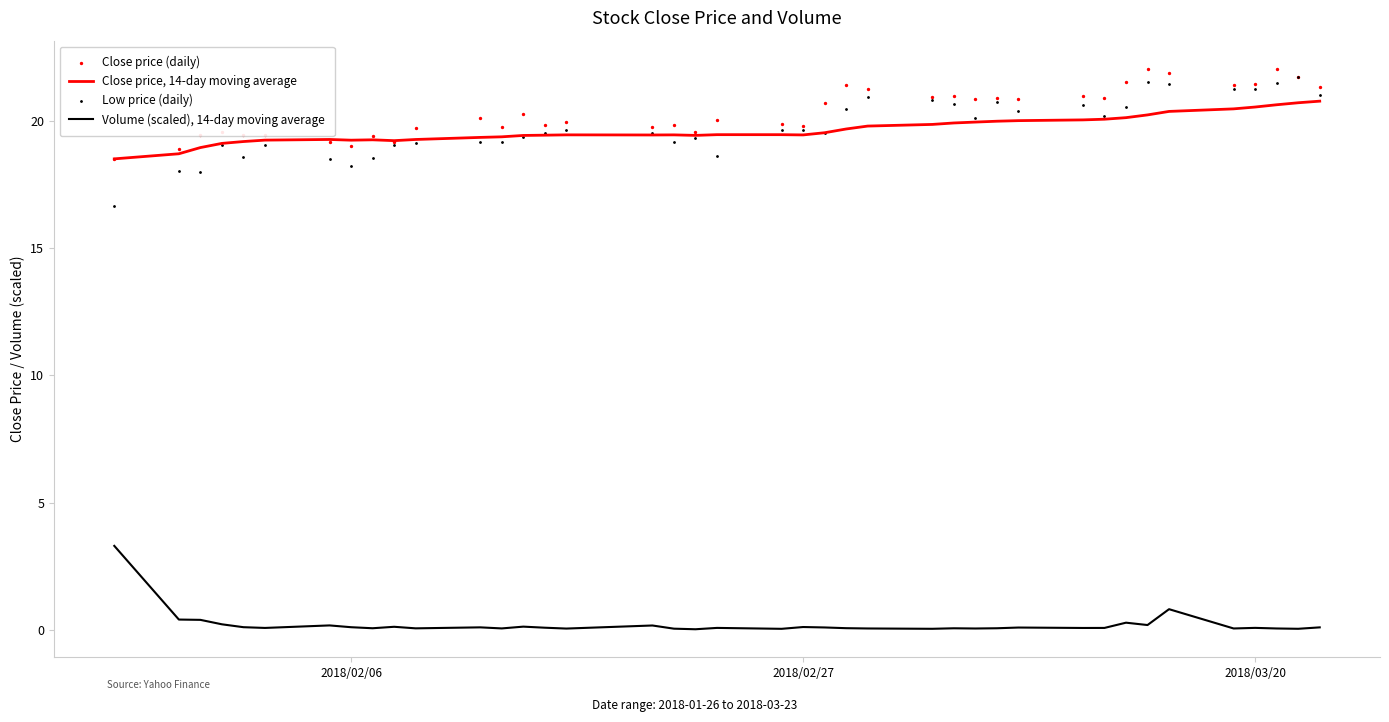

What are all the series names shown in the legend?

Close price, 14-day moving average, Volume (scaled), 14-day moving average, Close price (daily), Low price (daily)